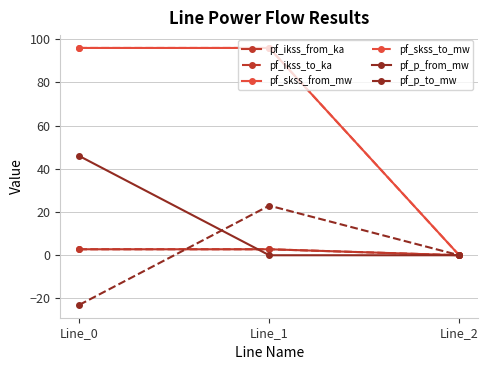

Is it true that pf_skss_from_mw equals 0.0 at Line_2?

True